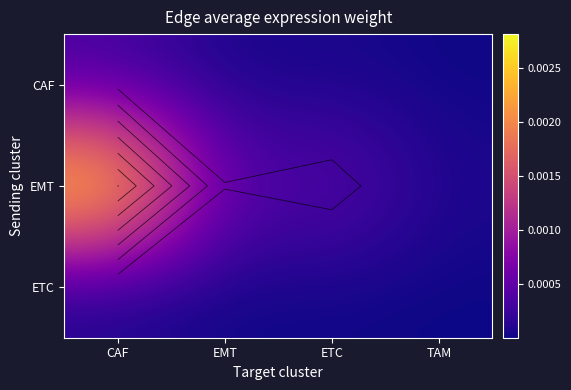

At how many categories does at least one series exceed 0?

4